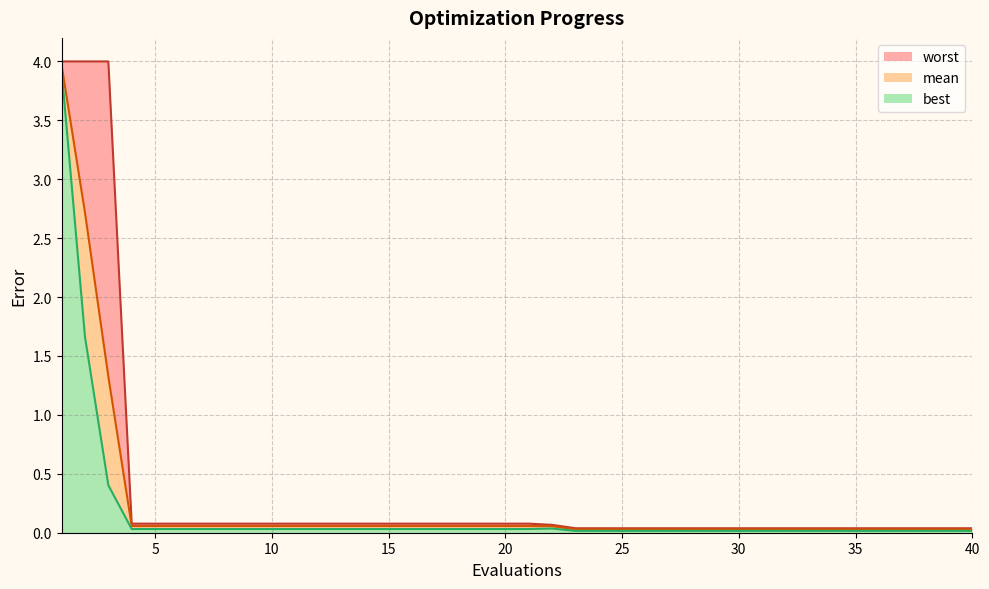

At which category is the sum across all series the highest?

1